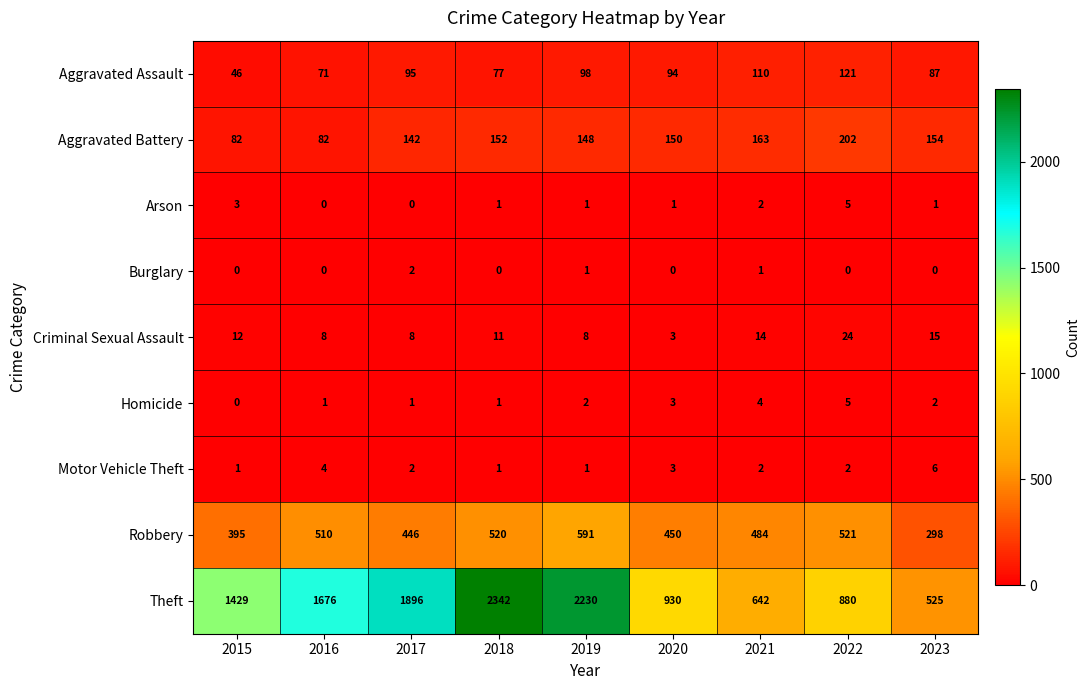

Which series has the largest total across all categories?

Theft